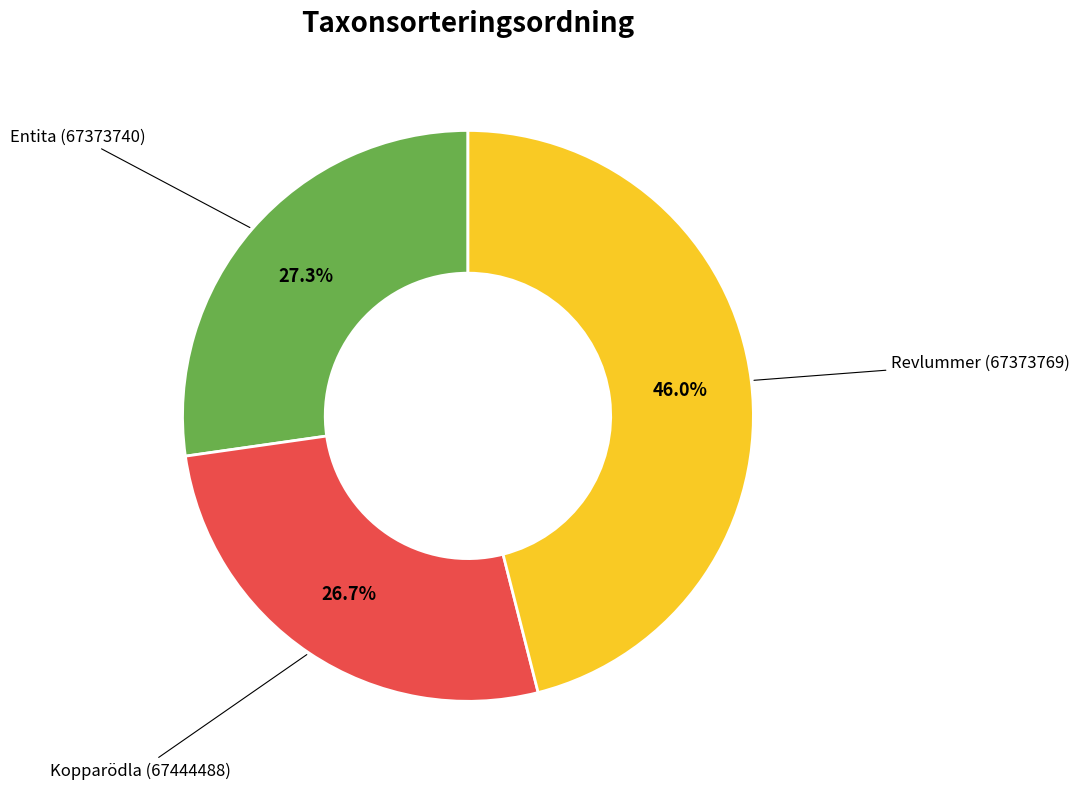

Is there any slice that represents more than half of the pie?

No